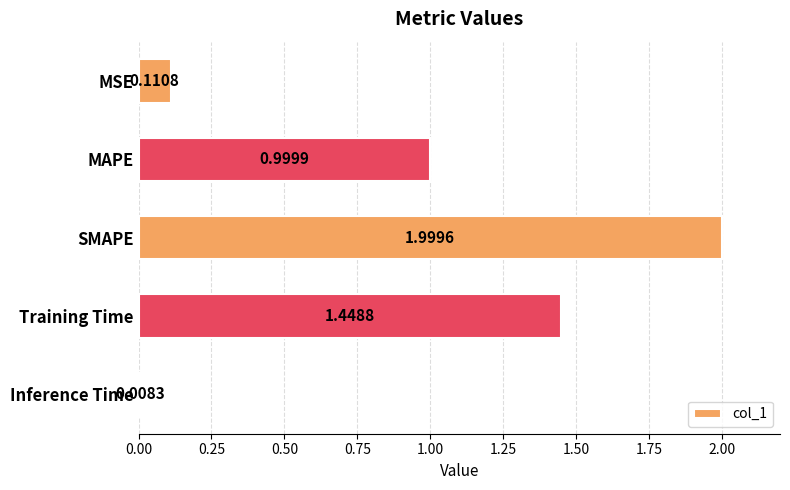

Which label corresponds to the largest value in the chart?

SMAPE